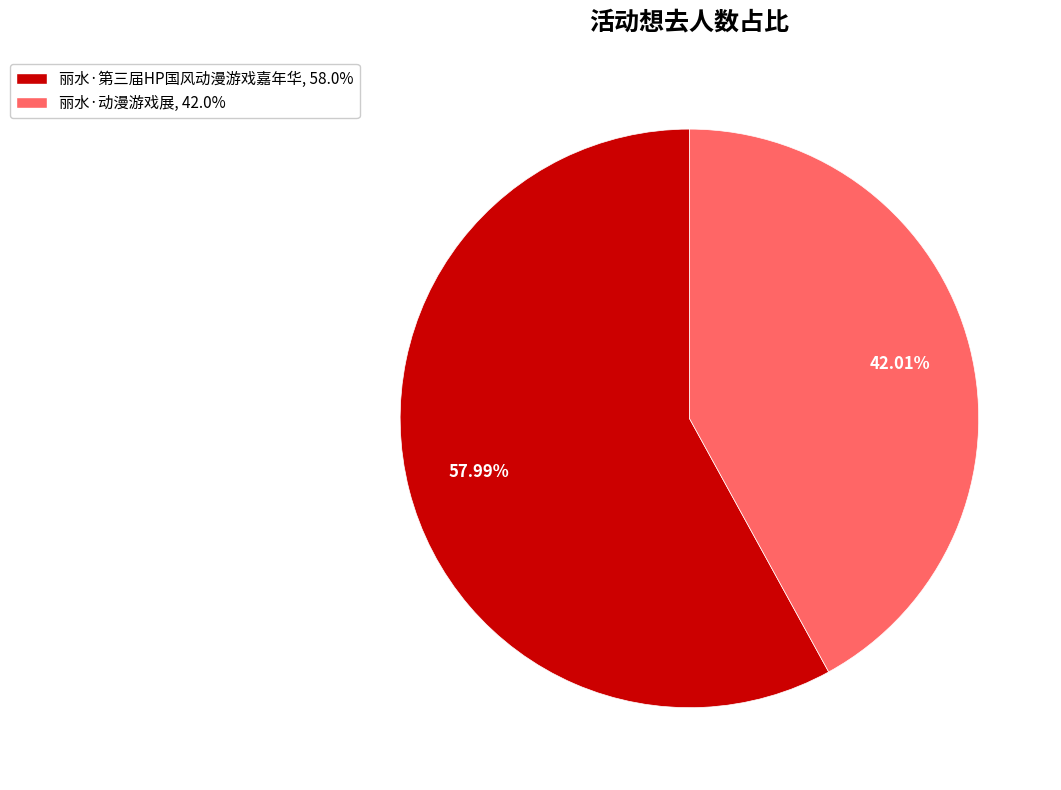

What percentage is the 丽水·第三届HP国风动漫游戏嘉年华 slice, to the nearest percent?

58%